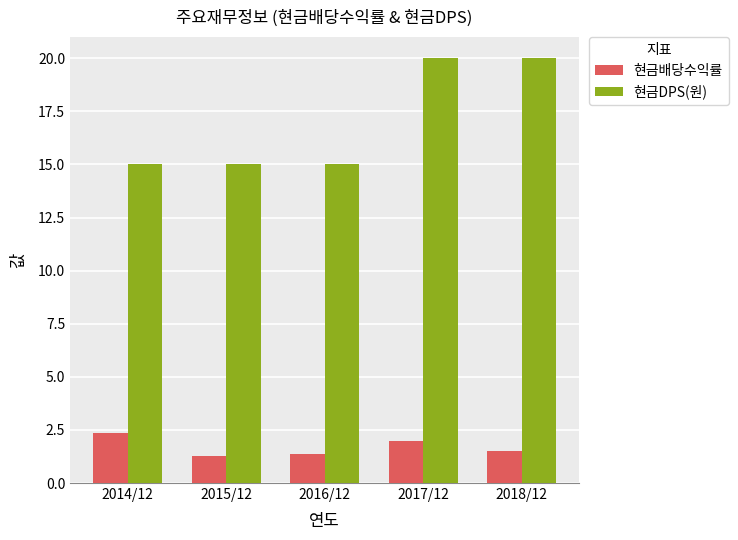

What is the sum of all 현금배당수익률 values?

8.5